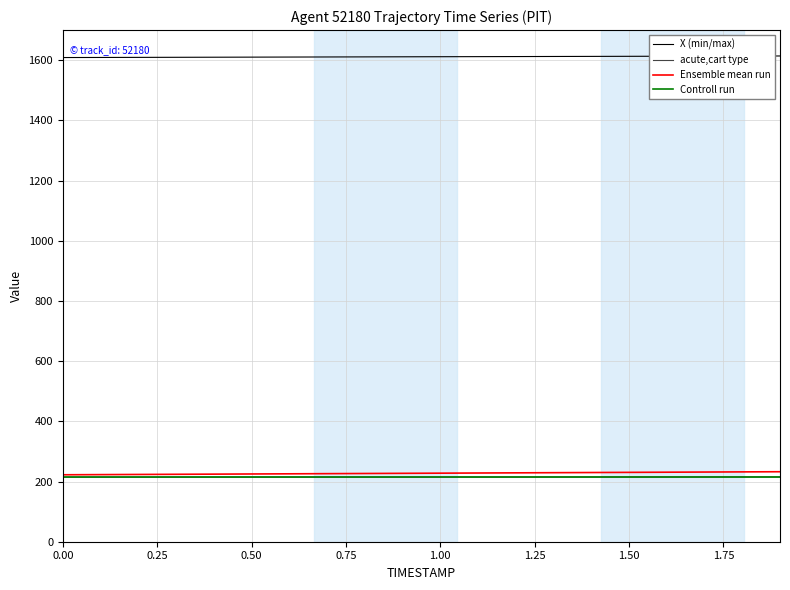

What is the highest value of the Ensemble mean run series?

232.6